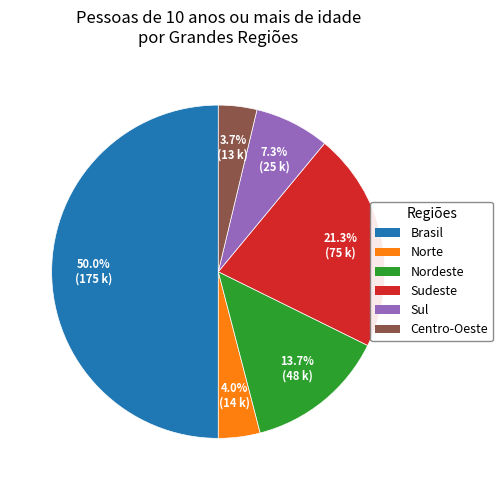

True or false: Sul accounts for 1% of the total.

False